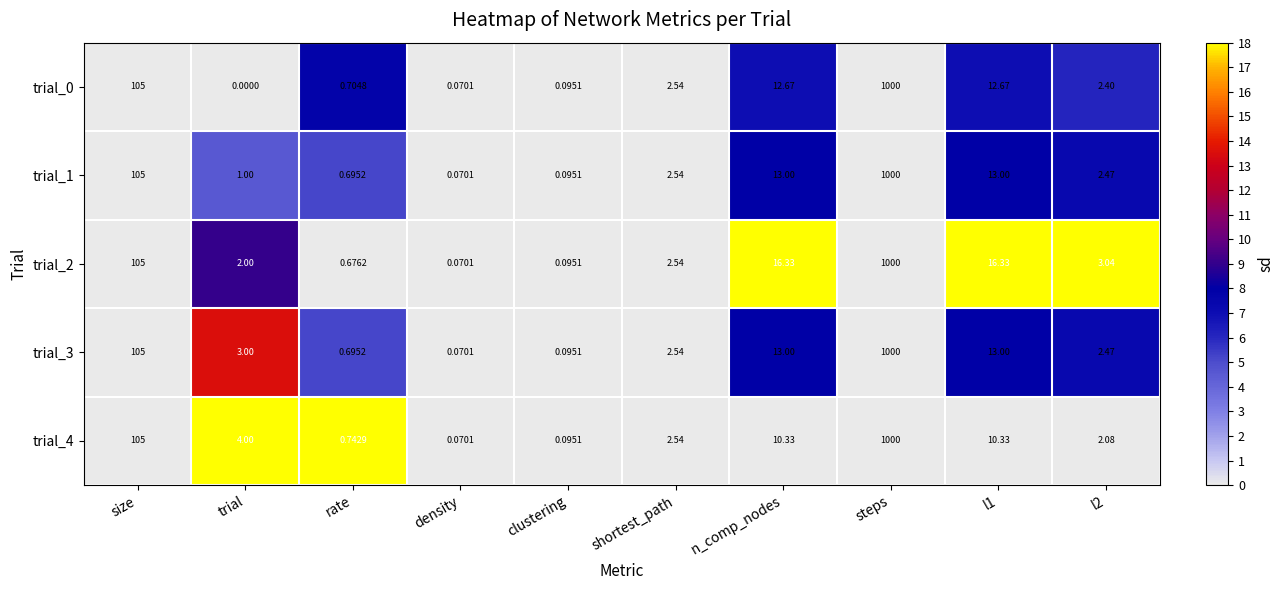

Which series has the largest total across all categories?

trial_2